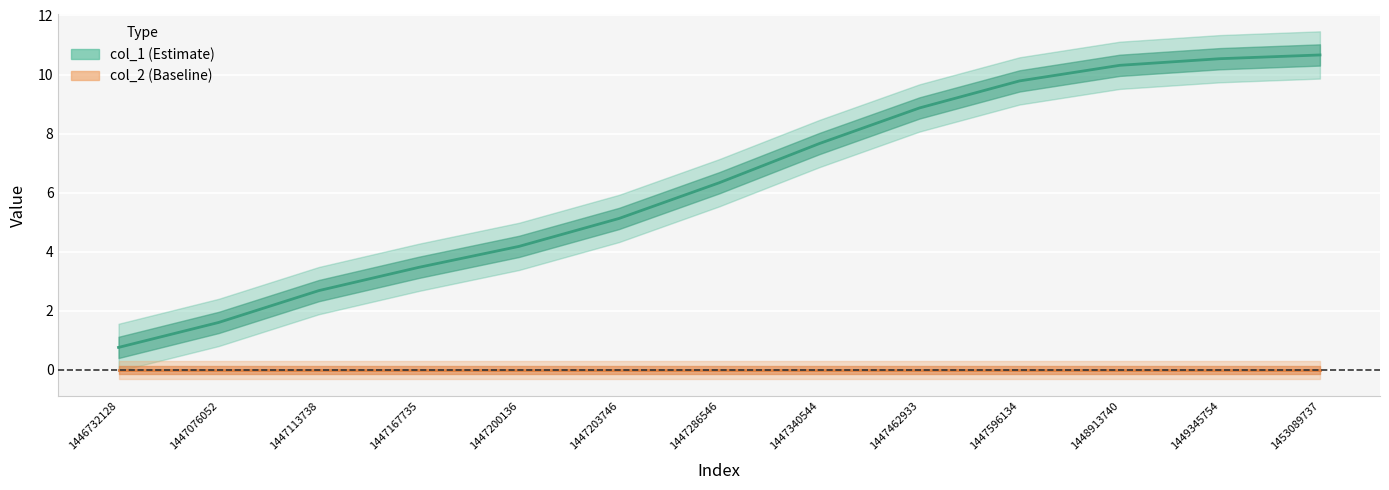

At how many categories does at least one series exceed 8?

5